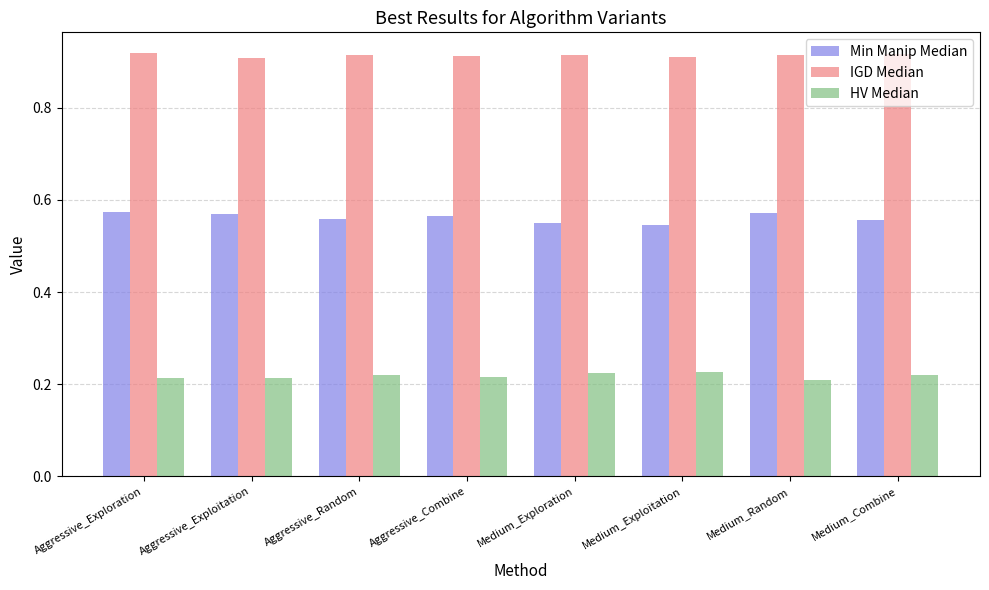

What is the sum of all Min Manip Median values?

4.5